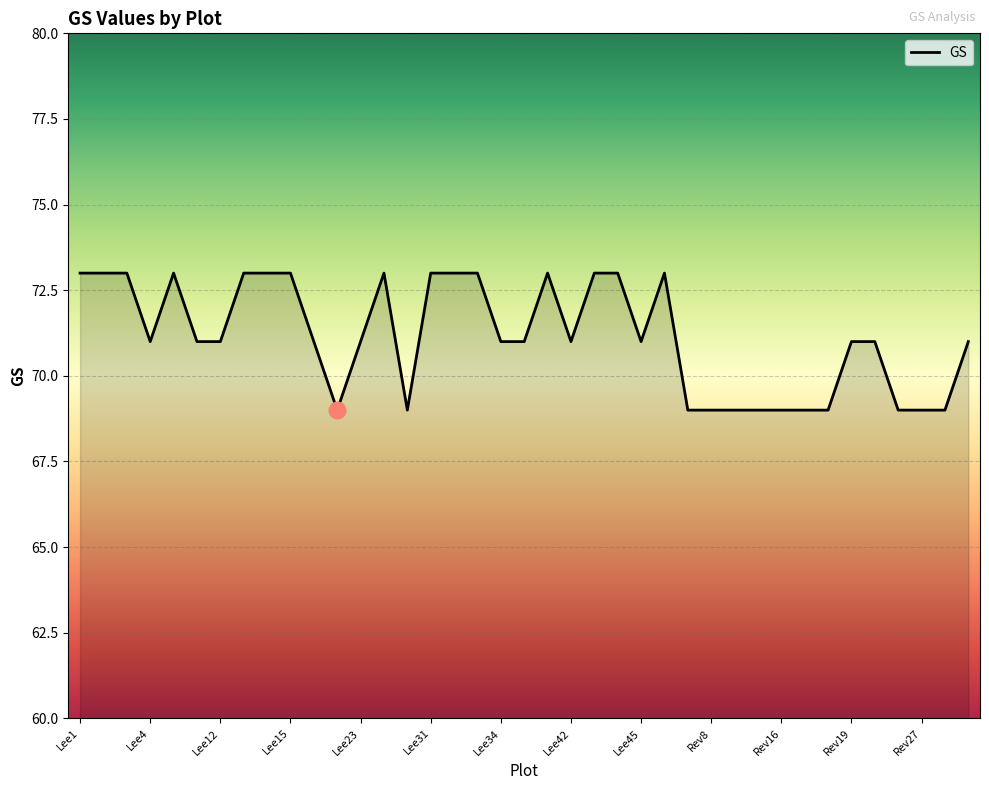

What is the maximum value shown in the chart?

73